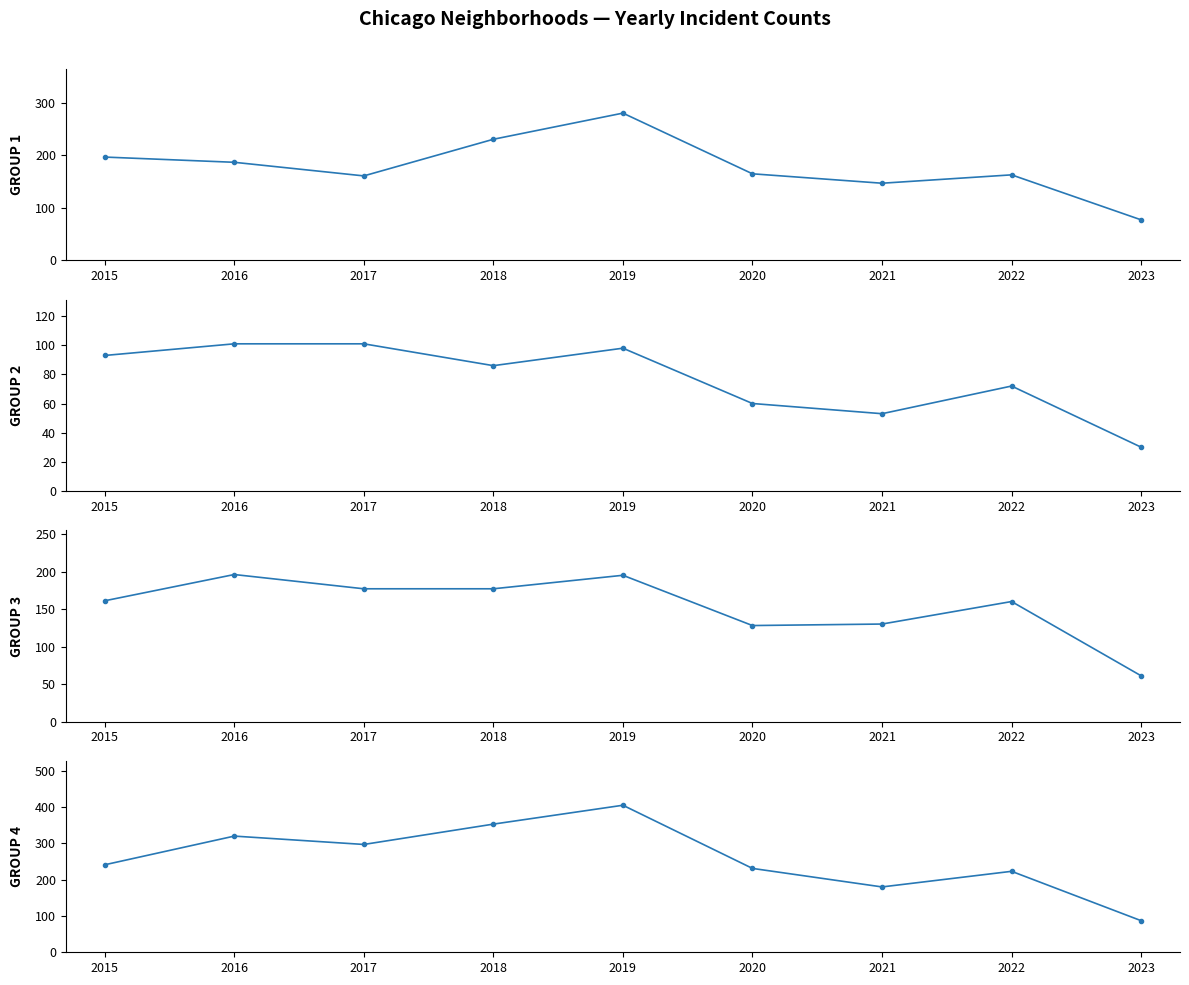

In GROUP 3, how many points are higher than both neighbors (excluding endpoints)?

3